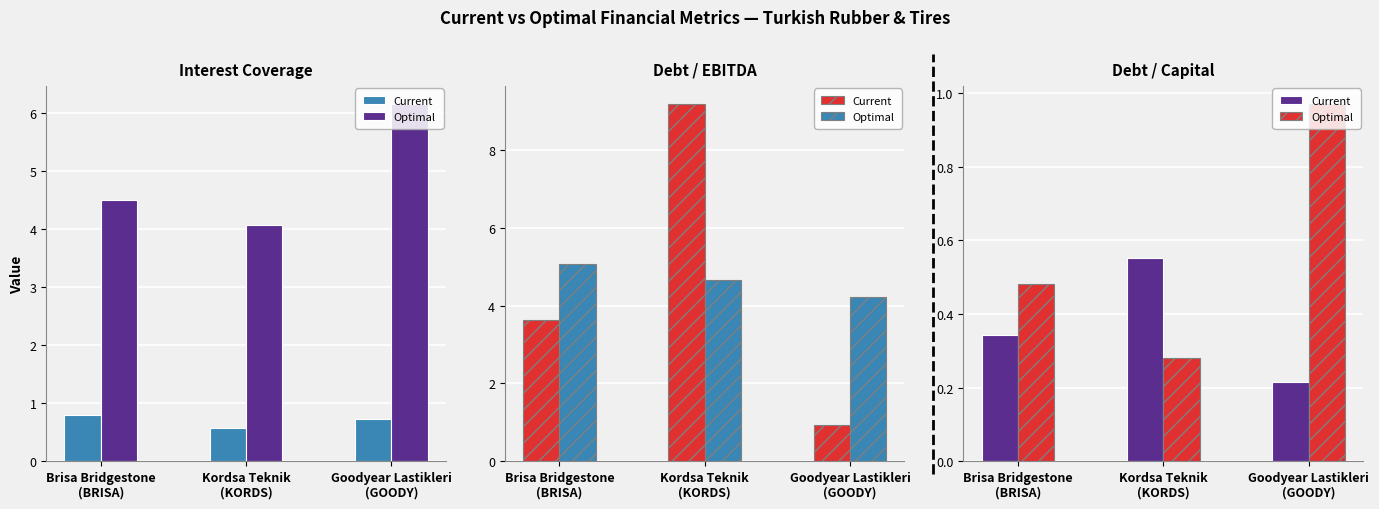

List the series in order of their overall mean, highest first.

Optimal, Current